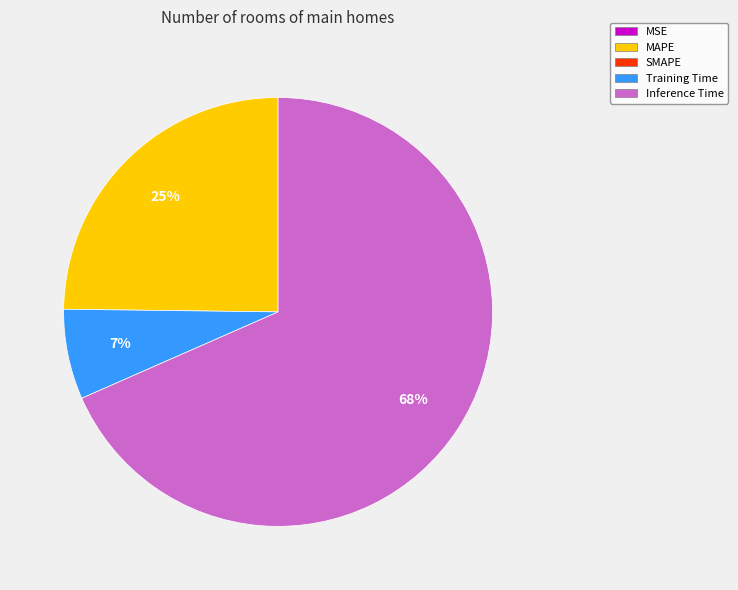

Does any single category account for the majority?

Yes